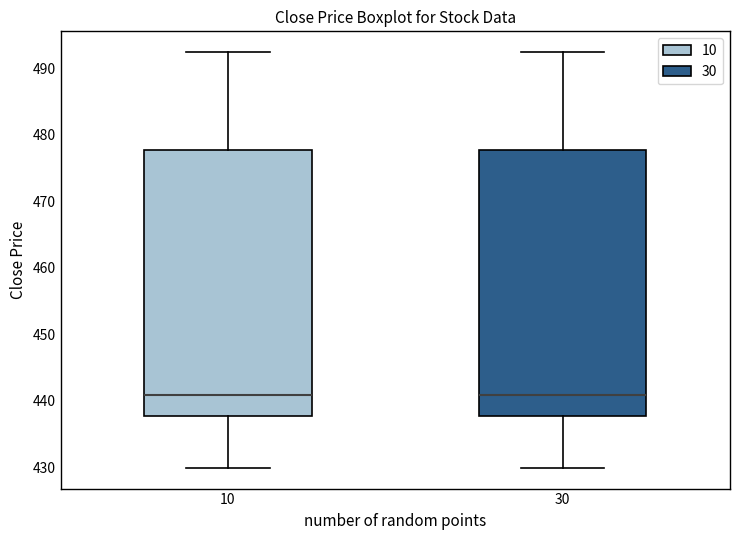

Where does the median line of the box at x = 10 sit on the y-axis? The values are not printed on the chart, so give them approximately, as read against the axis.

441